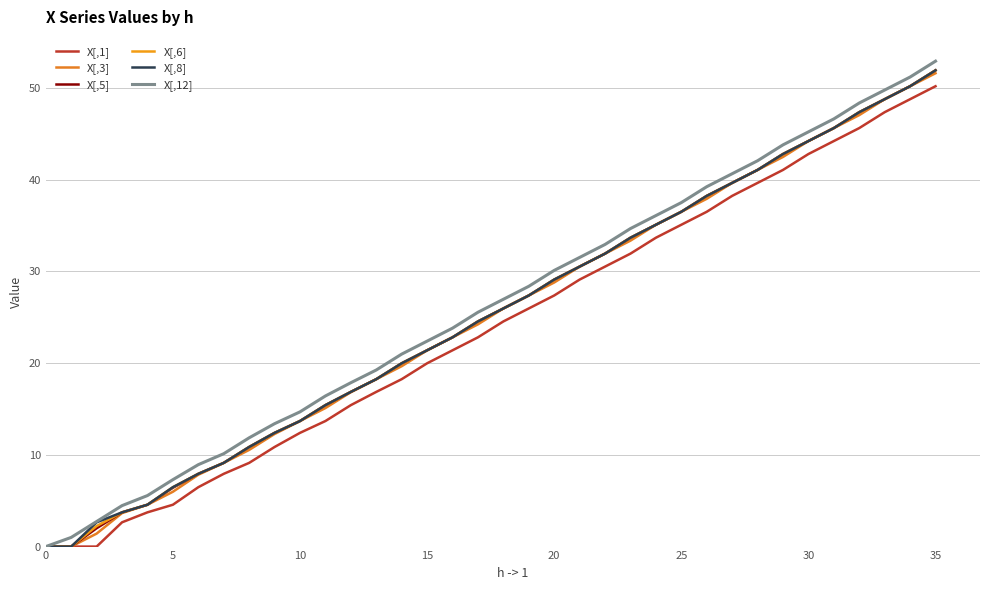

Does the chart have visible grid lines?

Yes